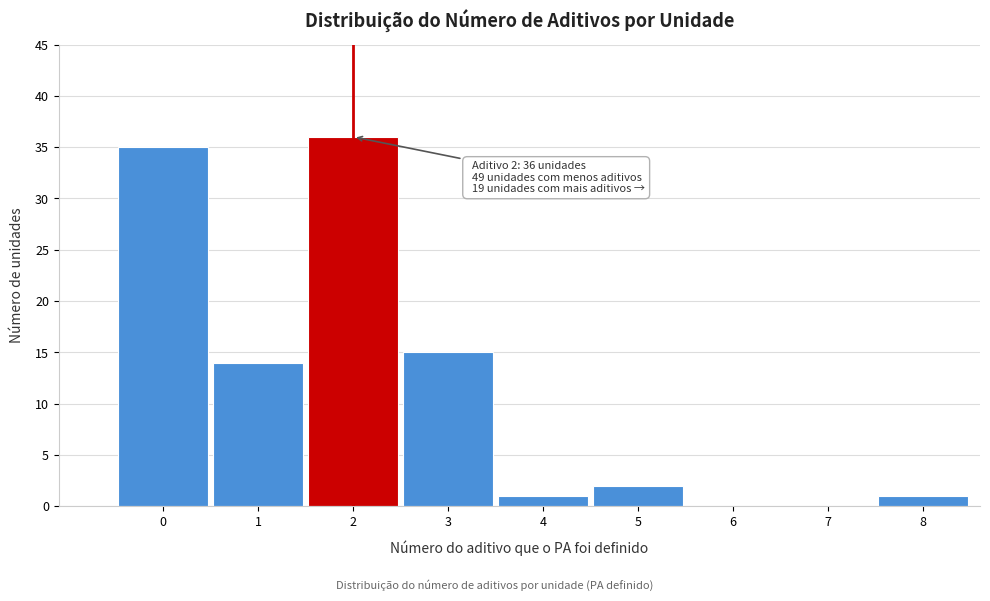

Reading left to right, list all the values displayed in this chart.

0=35	1=14	2=36	3=15	4=1	5=2	6=0	7=0	8=1